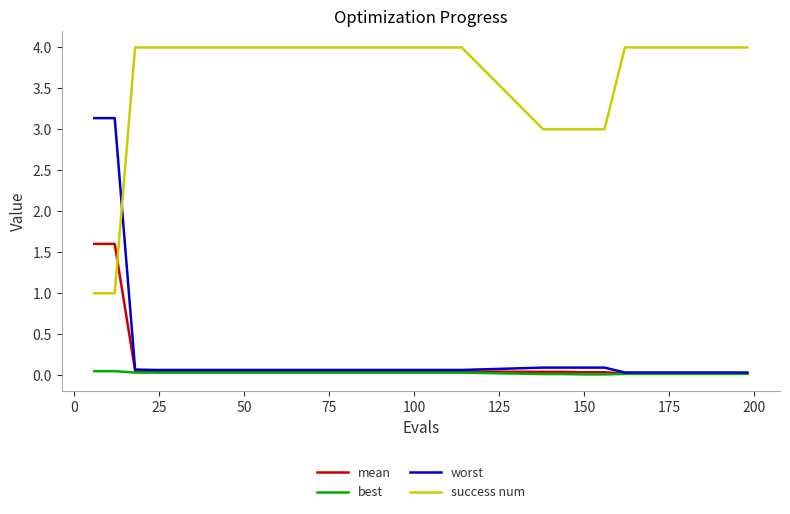

Which series has the largest total across all categories?

success num